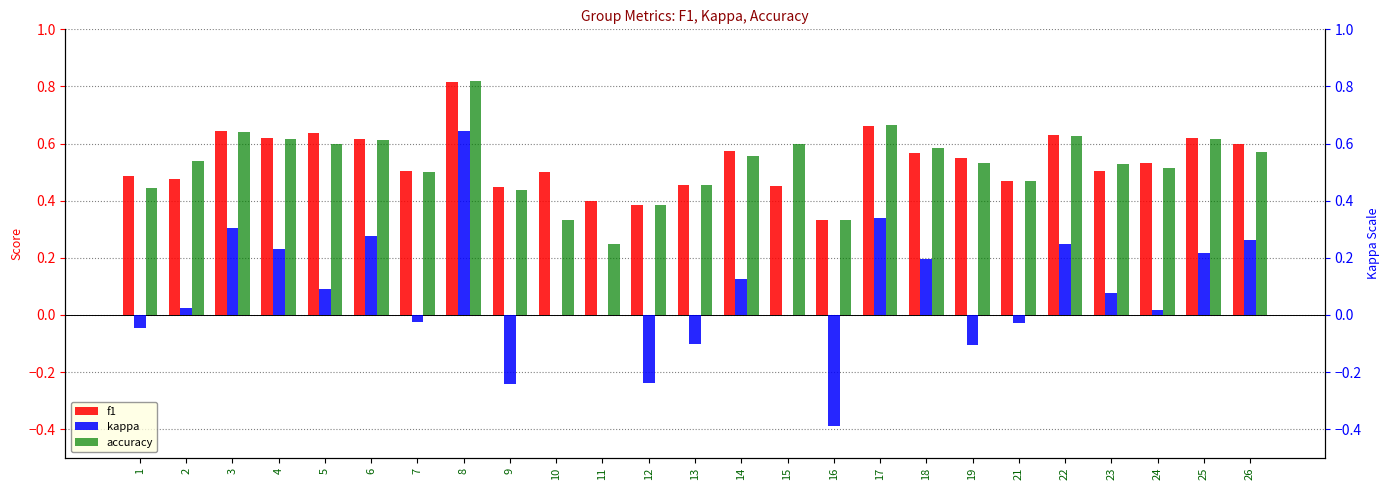

How many bars are there in total?

75